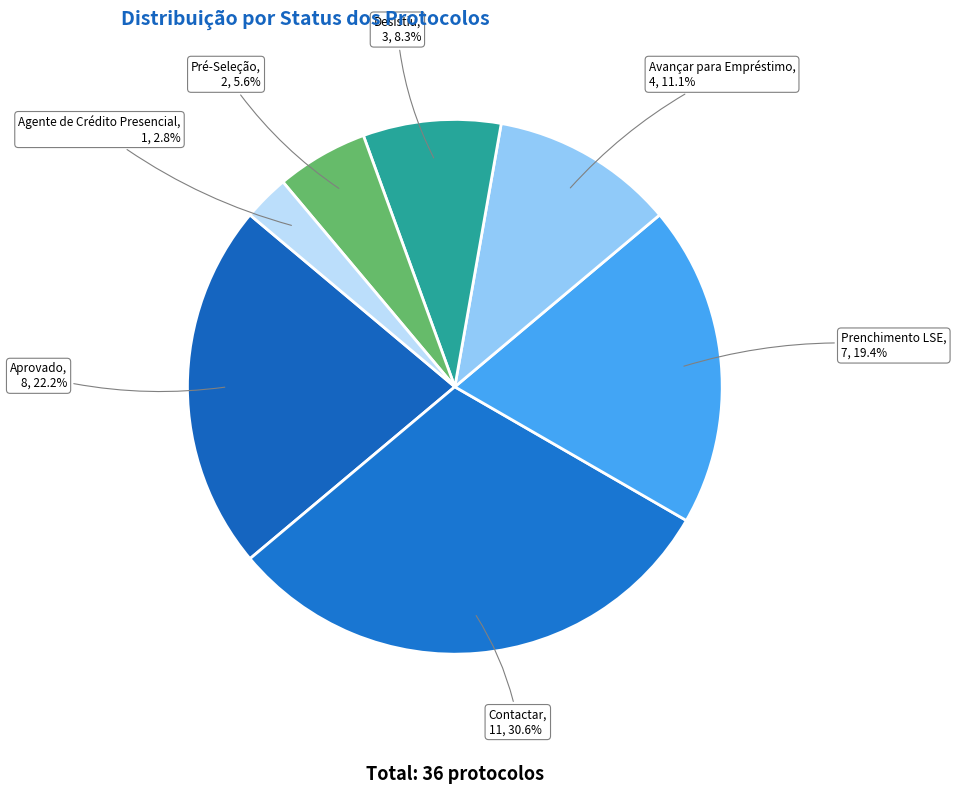

What is the largest slice in the pie chart?

Contactar